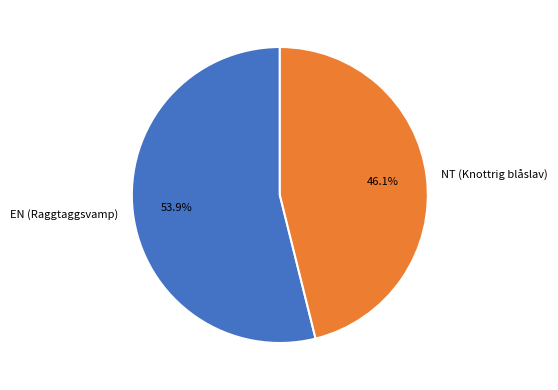

What is the majority slice?

EN (Raggtaggsvamp)